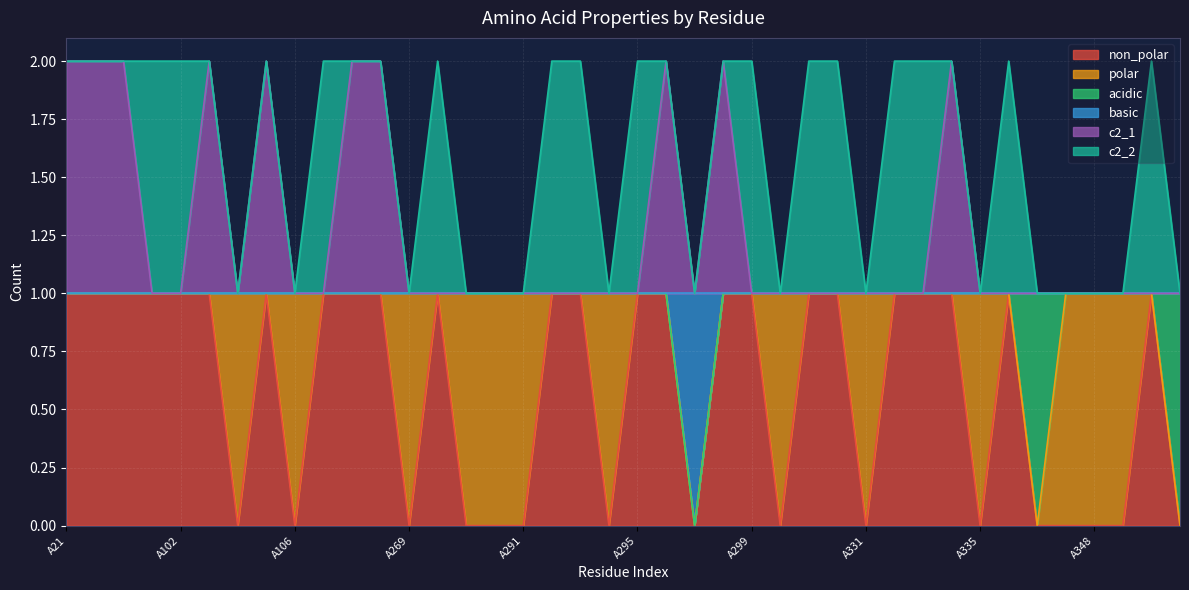

Between A289 and A349, which series saw the biggest shift?

non_polar